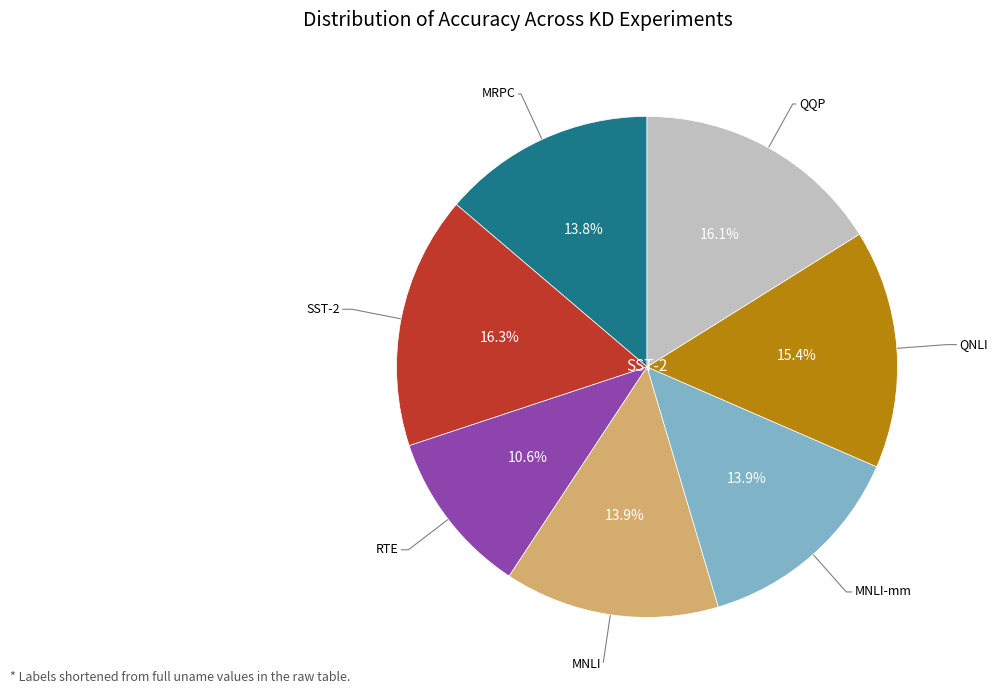

Count the number of slices in the pie.

7